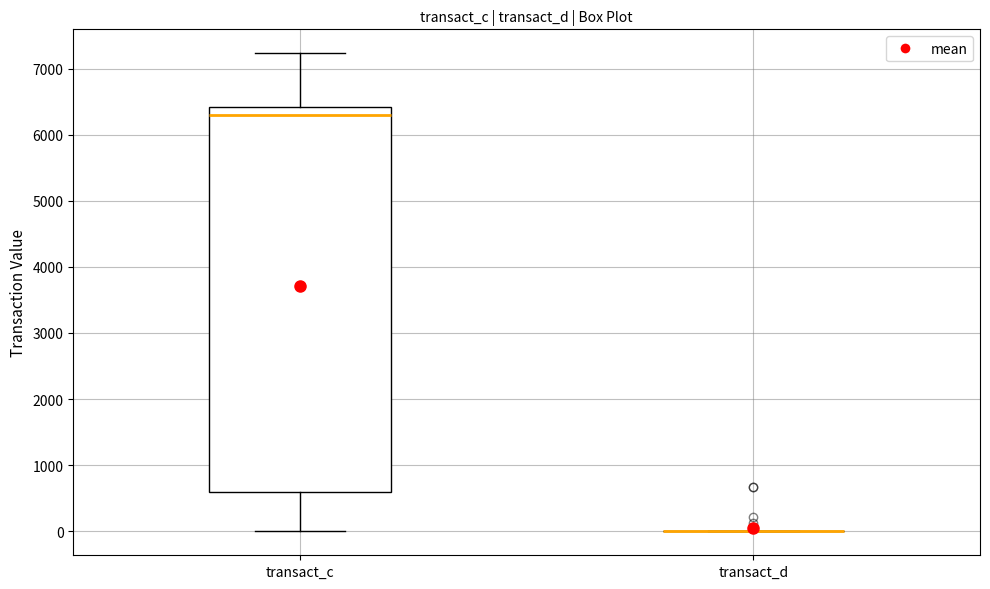

Reading left to right, transcribe this box plot: for each box, give where its median line is, the range the box spans, and where its two whiskers end, as read against the y-axis. The values are not printed on the chart, so give them approximately, as read against the axis.

transact_c: median 6300, box 600 to 6400, whiskers 0 to 7200
transact_d: box collapsed to a line at 0, whiskers 0 to 0